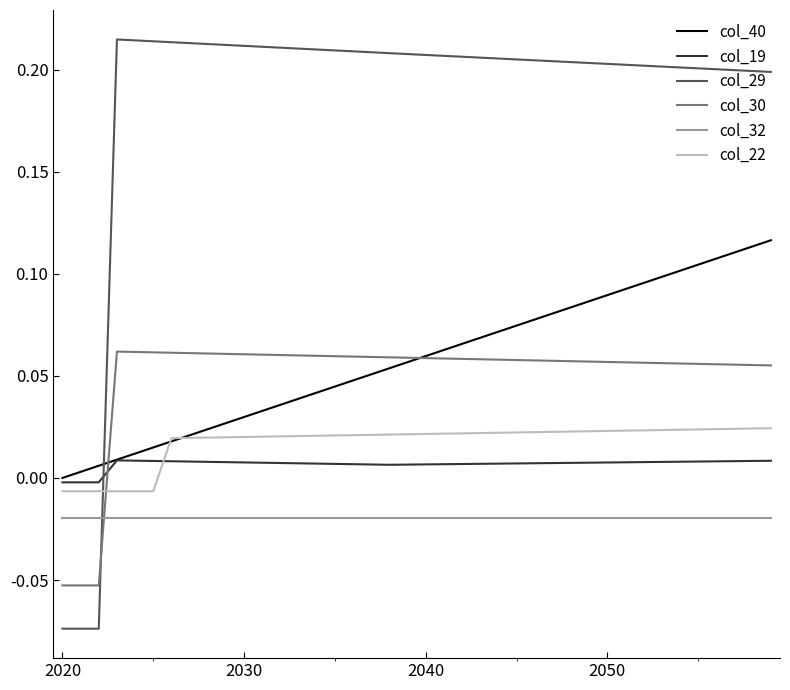

What is the difference between the maximum and second lowest values in the col_29 series?

0.3